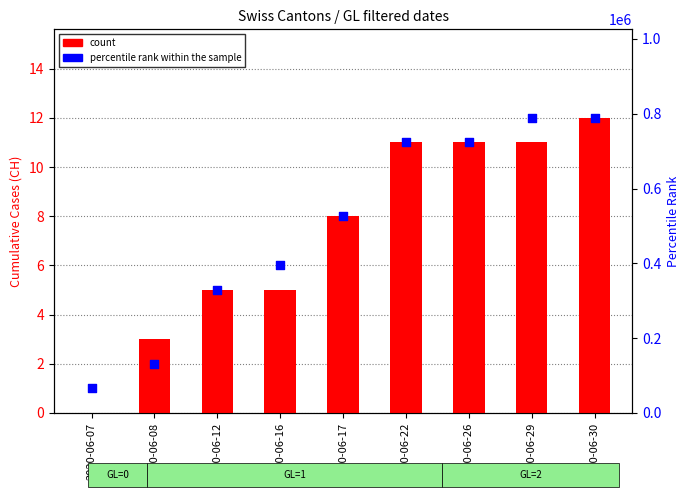

Which series has the largest Y range (max minus min)?

percentile rank within the sample